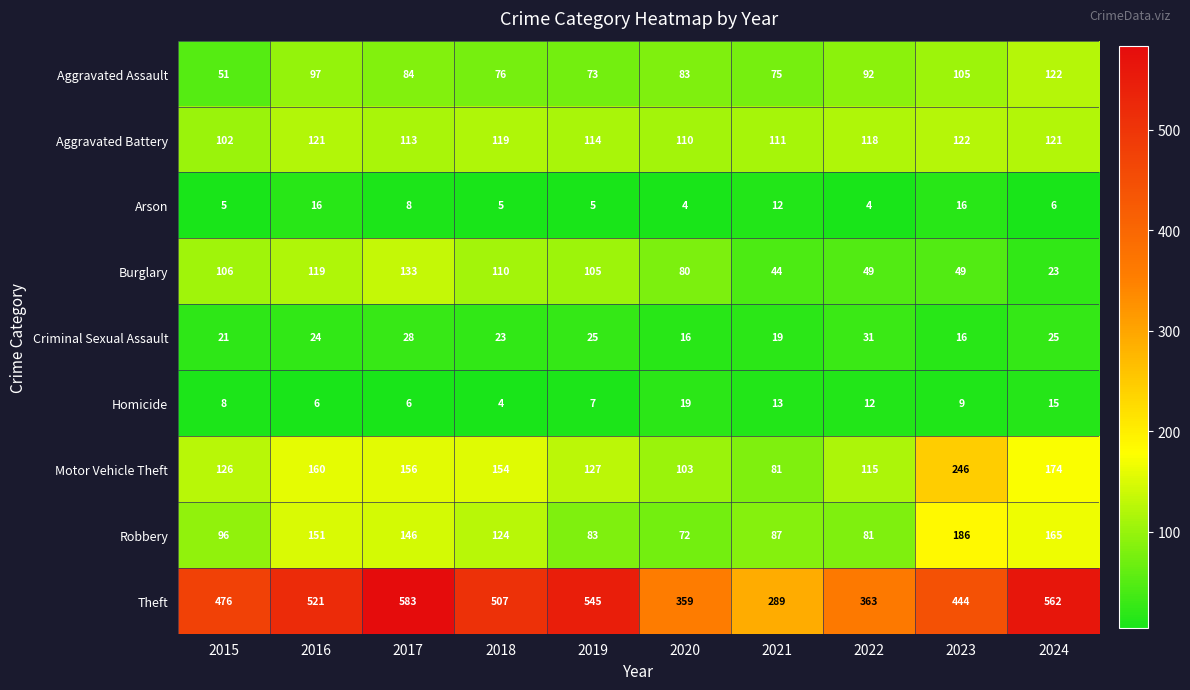

Which label corresponds to the largest value in the chart?

2017